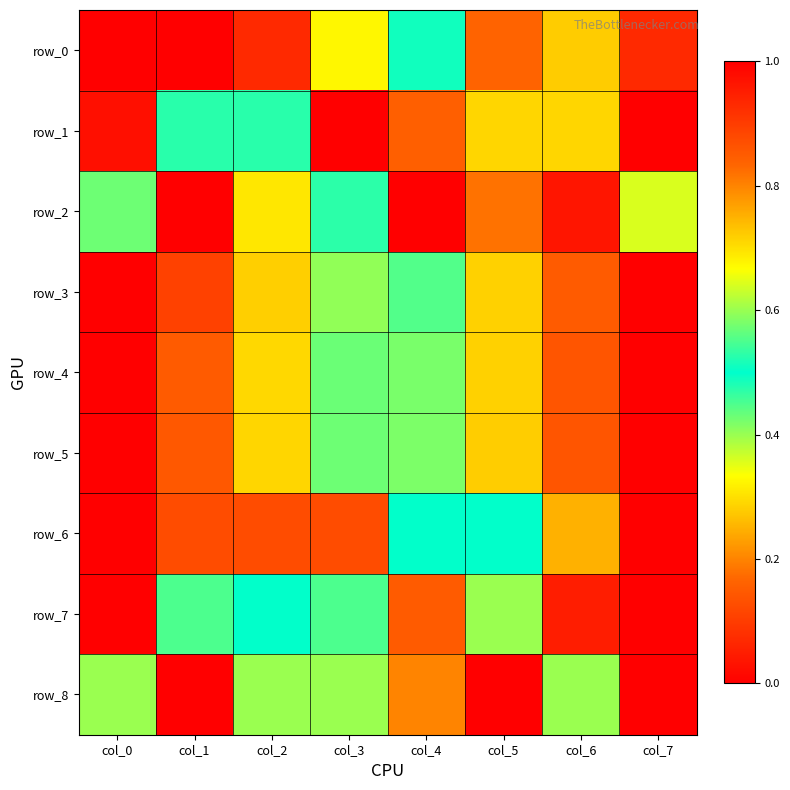

Is it true that row_7 equals 0.0 at col_6?

True